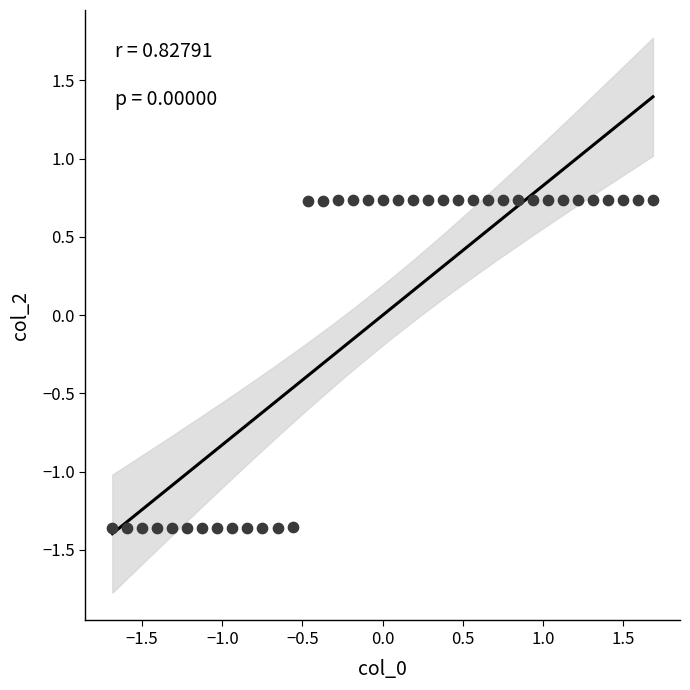

What is the range of X values (max minus min)?

3.4